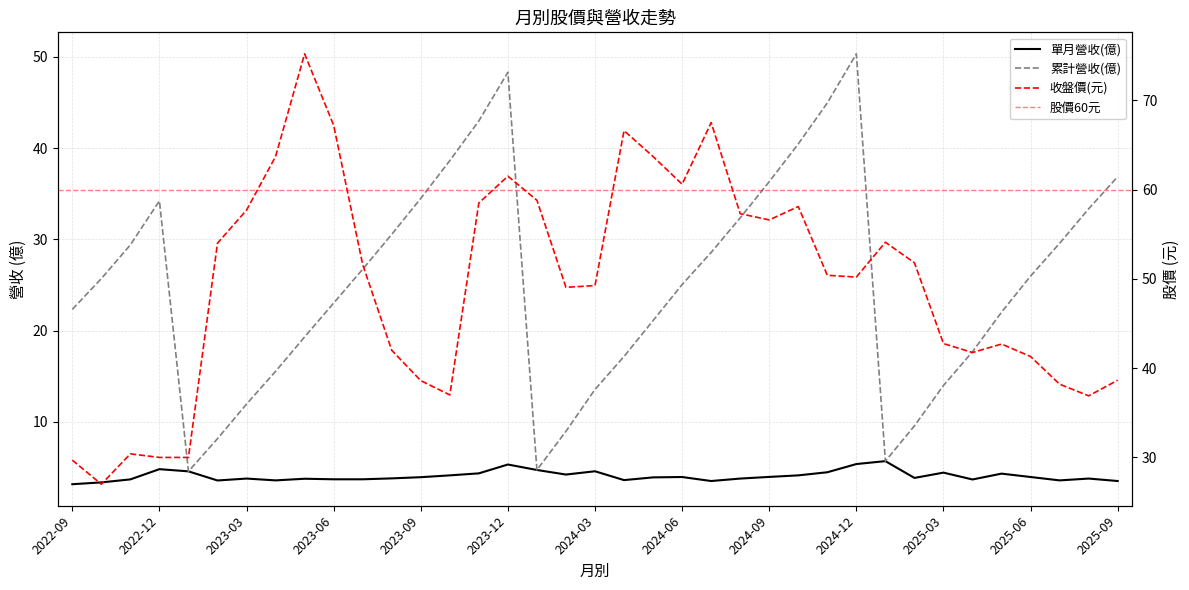

How many values in the 累計營收(億) series are below 25?

17